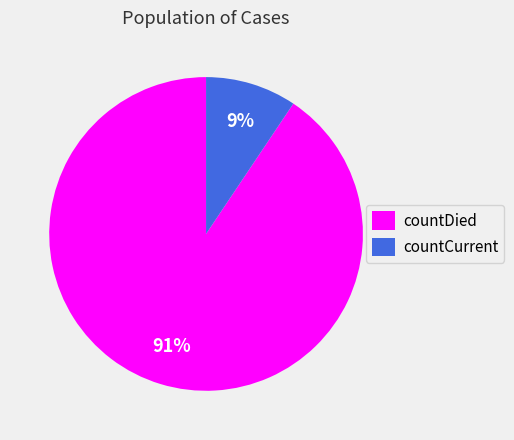

How many slices are in this pie chart?

2